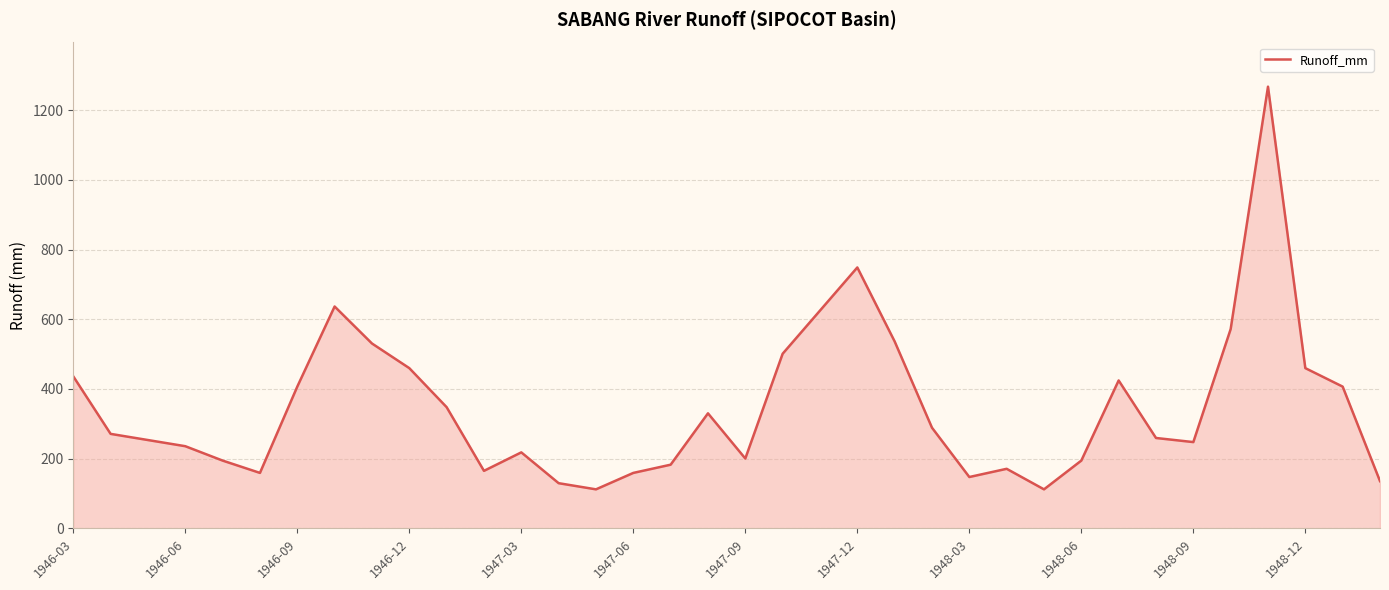

What is the minimum value shown in the chart?

112.0